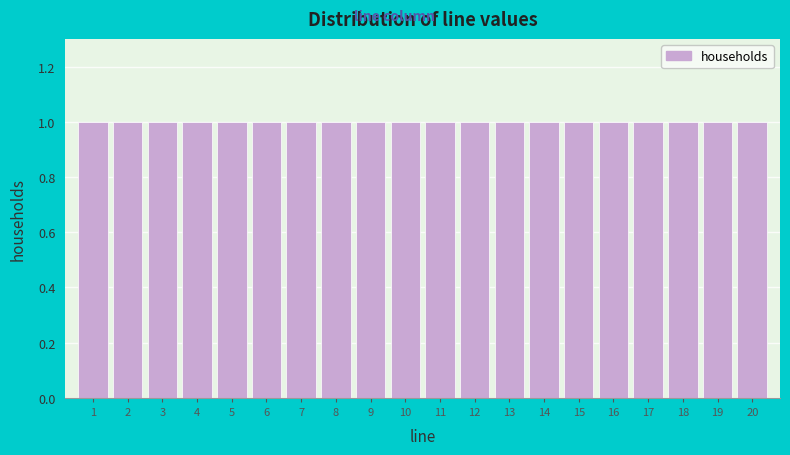

Reading left to right, list every bar in this chart as the range it spans on the x-axis followed by its height. The values are not printed on the chart, so give them approximately, as read against the axis.

0.5 to 1.5: 1
1.5 to 2.5: 1
2.5 to 3.5: 1
3.5 to 4.5: 1
4.5 to 5.5: 1
5.5 to 6.5: 1
6.5 to 7.5: 1
7.5 to 8.5: 1
8.5 to 9.5: 1
9.5 to 10.5: 1
10.5 to 11.5: 1
11.5 to 12.5: 1
12.5 to 13.5: 1
13.5 to 14.5: 1
14.5 to 15.5: 1
15.5 to 16.5: 1
16.5 to 17.5: 1
17.5 to 18.5: 1
18.5 to 19.5: 1
19.5 to 20.5: 1